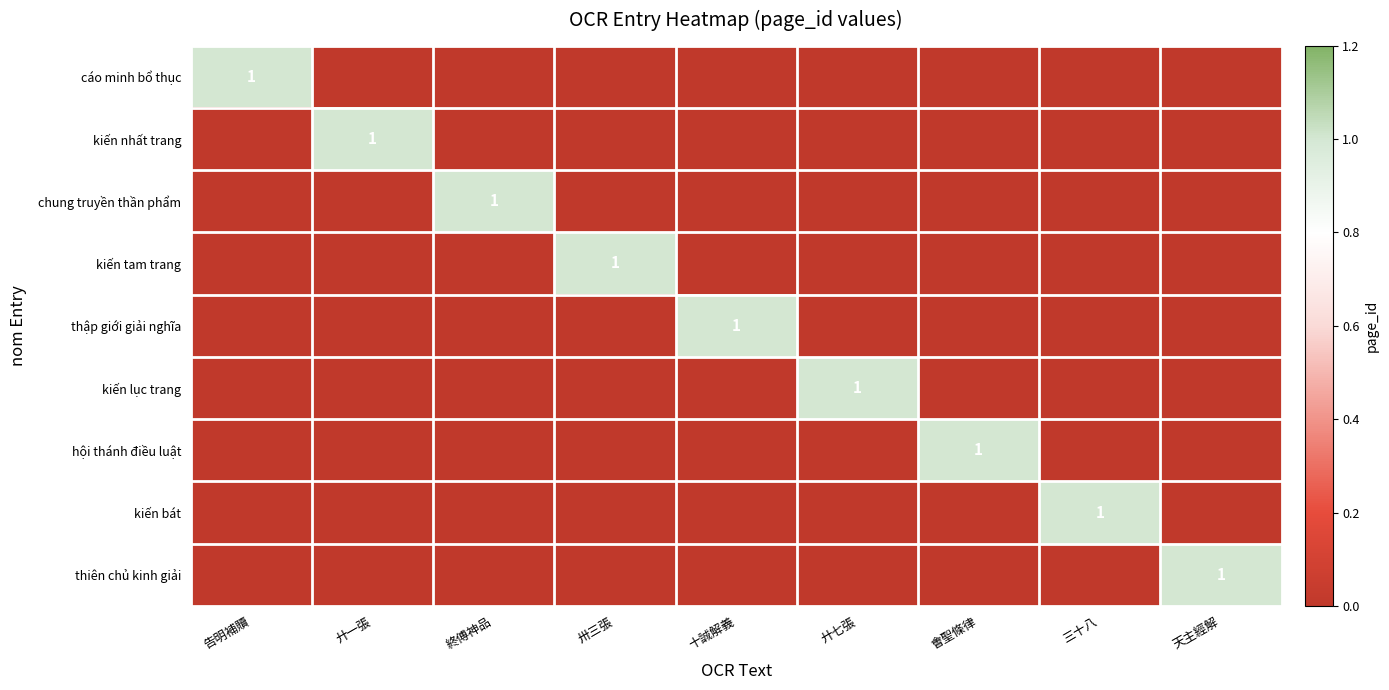

What is the total value across all series at 卅三張?

1